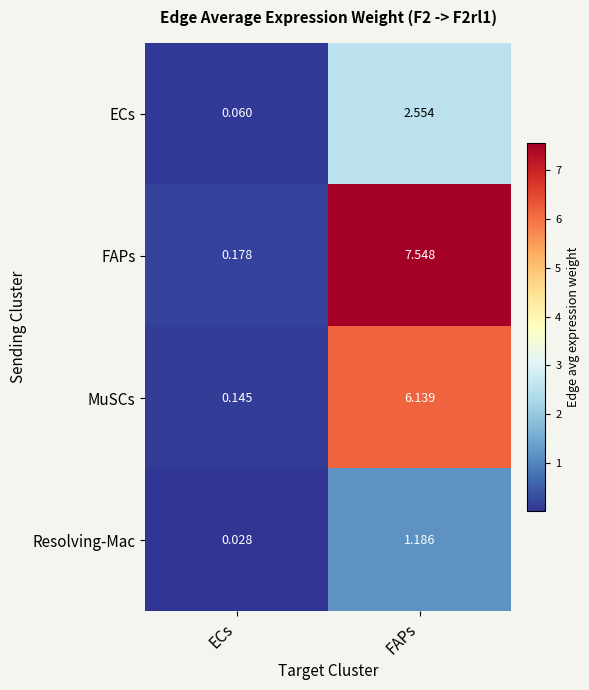

At which label does FAPs first exceed 7?

FAPs